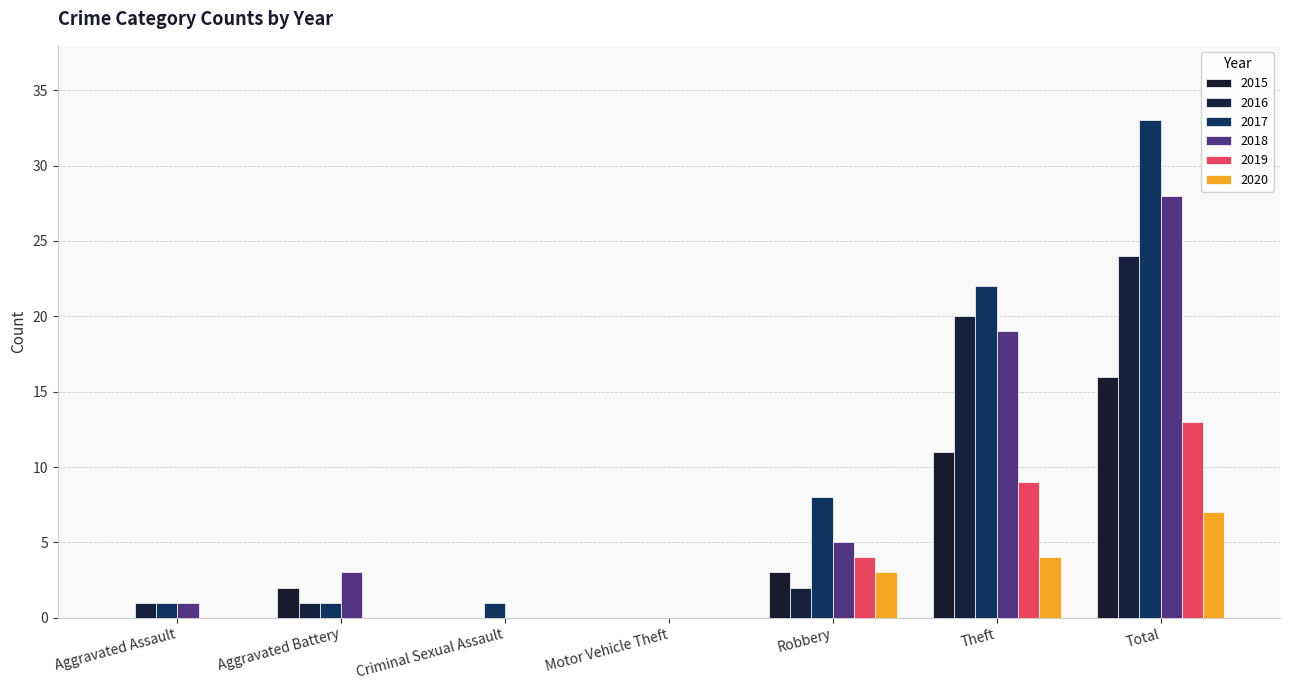

What is the highest value of the 2020 series?

7